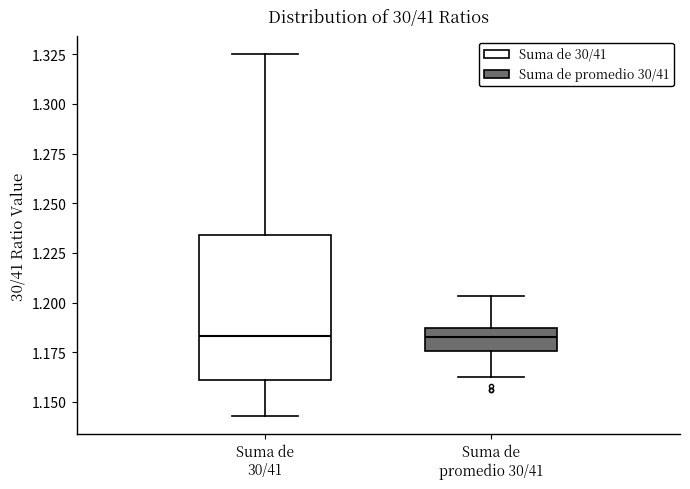

Reading left to right, transcribe this box plot: for each box, give where its median line is, the range the box spans, and where its two whiskers end, as read against the y-axis. The values are not printed on the chart, so give them approximately, as read against the axis.

Suma de 30/41: median 1.185, box 1.160 to 1.235, whiskers 1.145 to 1.325
Suma de promedio 30/41: median 1.180, box 1.175 to 1.185, whiskers 1.165 to 1.205